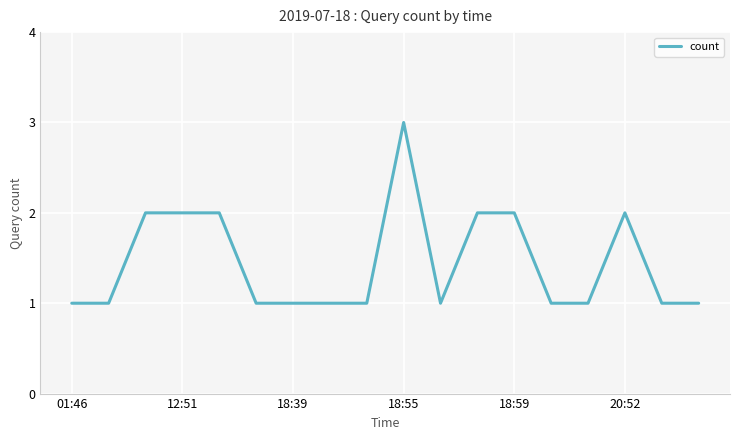

What is the greatest value displayed?

3